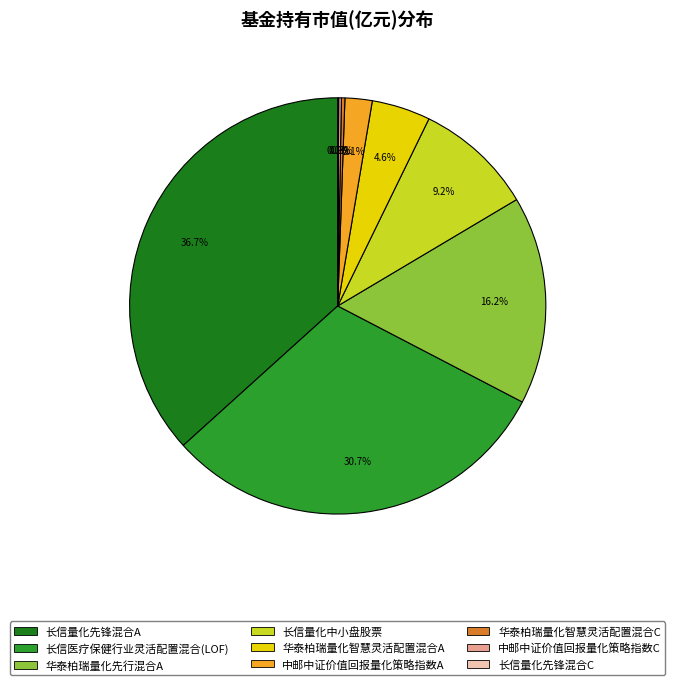

Which category has the biggest portion of the pie?

长信量化先锋混合A